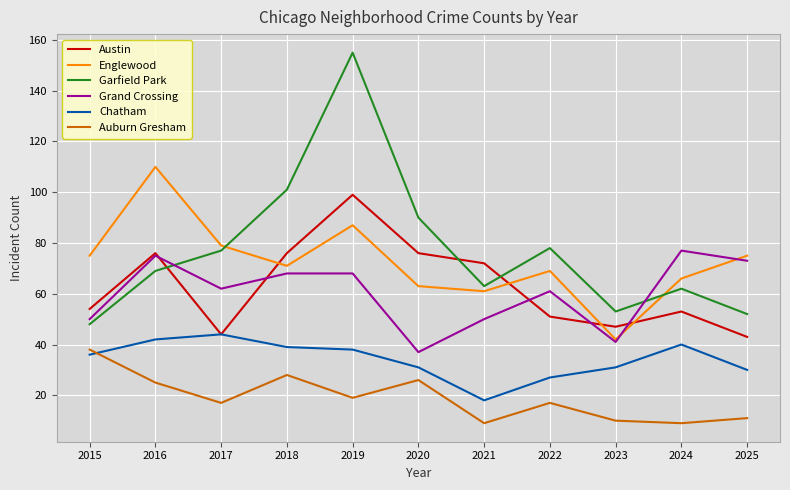

True or false: Grand Crossing and Auburn Gresham intersect in this chart.

False